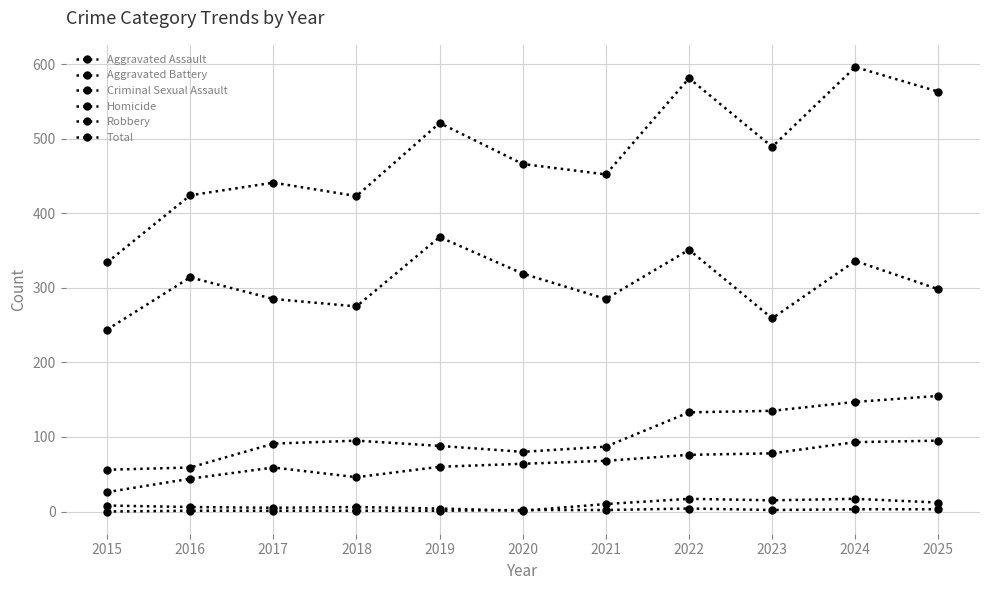

How many lines are shown in the chart?

6